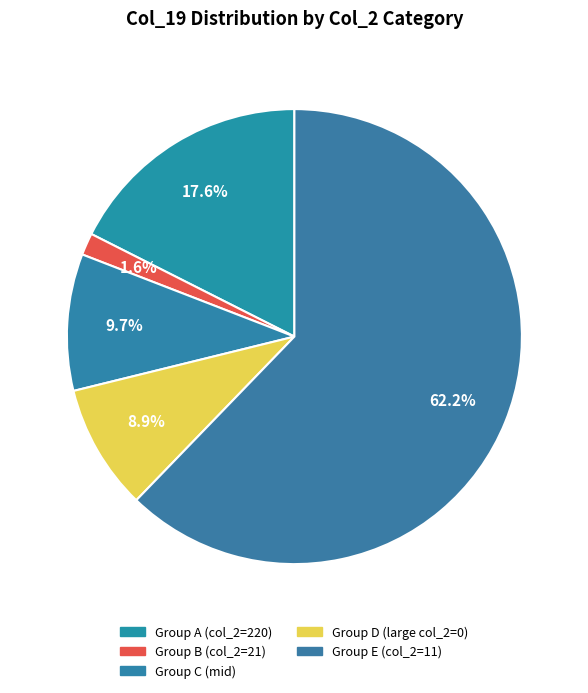

Count the number of slices in the pie.

5